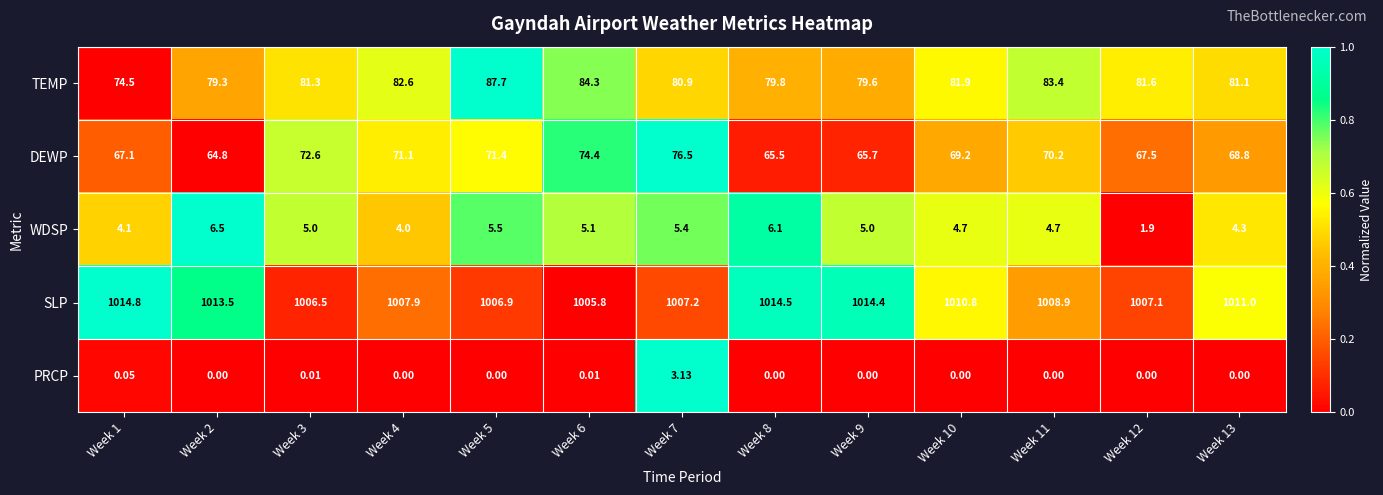

How many categories are shown in the chart?

13